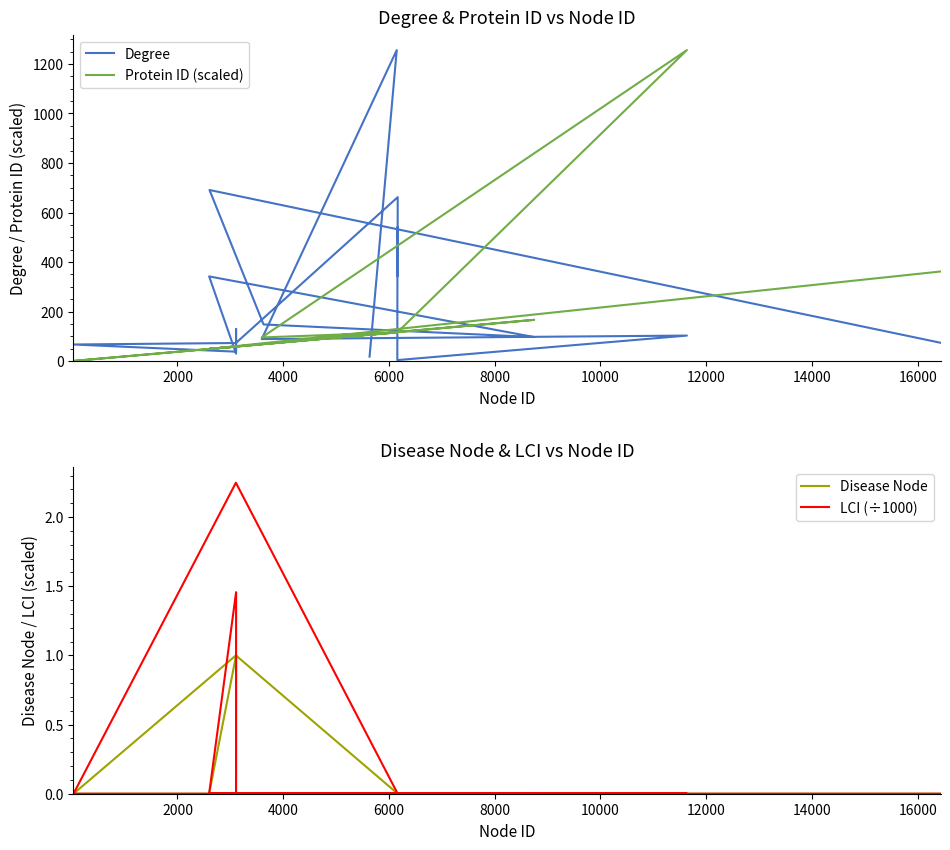

What is the sum of all Disease Node values?

2.0